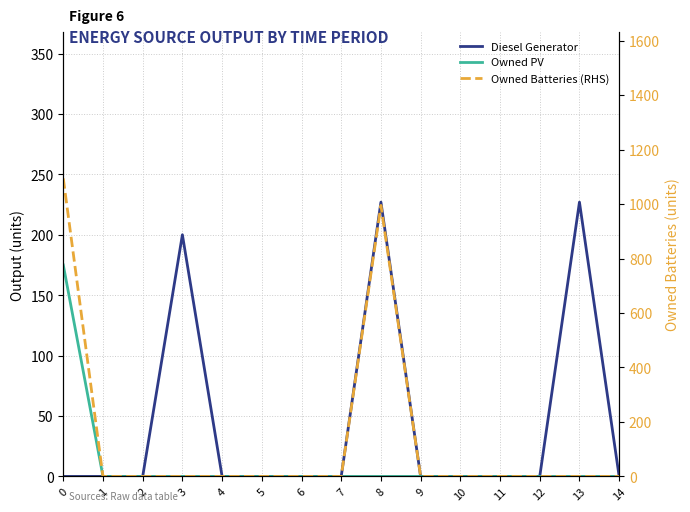

Rank the series by their maximum value, from highest to lowest.

Owned Batteries (RHS), Diesel Generator, Owned PV